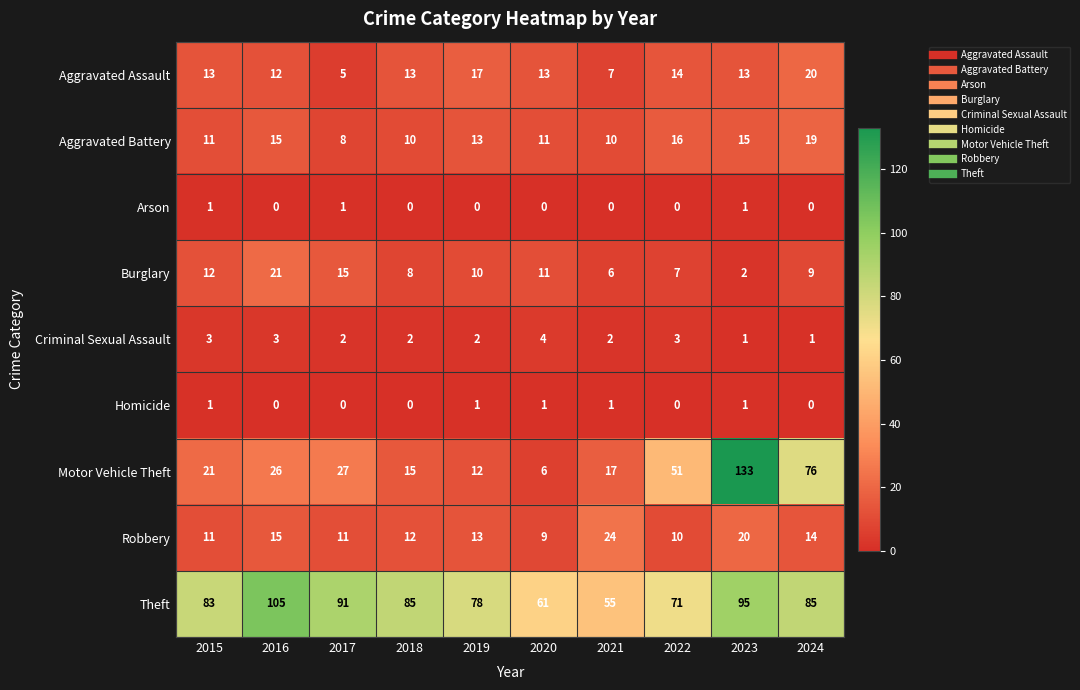

Read the Motor Vehicle Theft value at 2022, to the nearest 5.

50